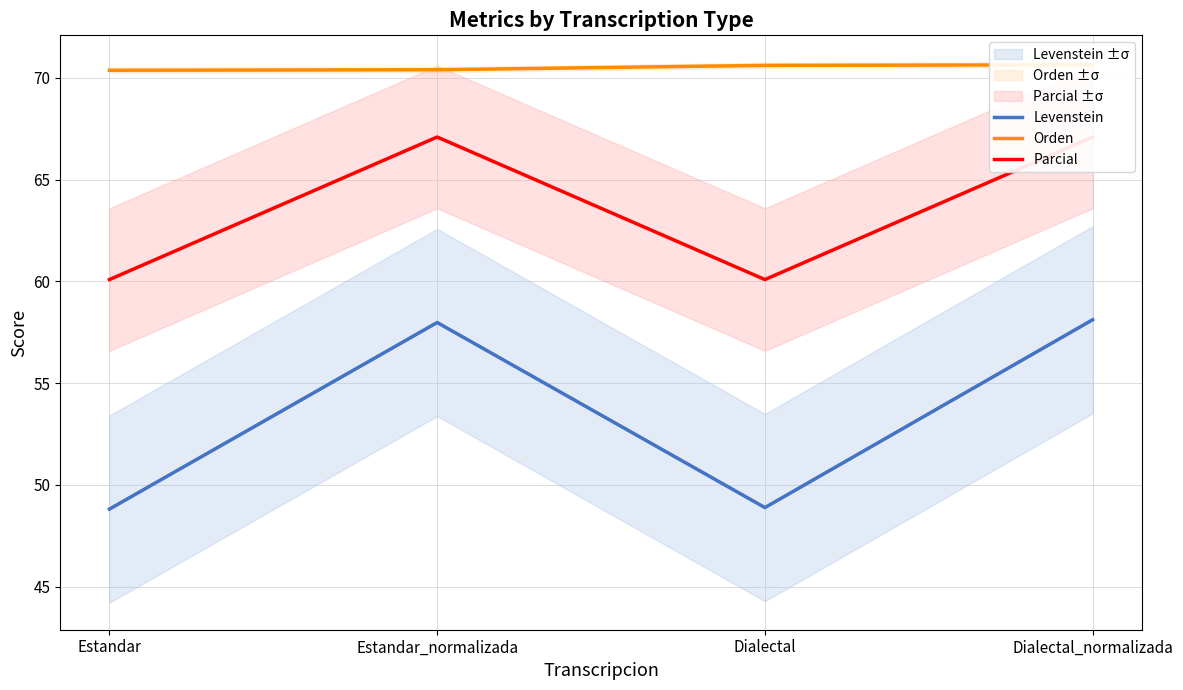

True or false: Parcial and Orden intersect in this chart.

False